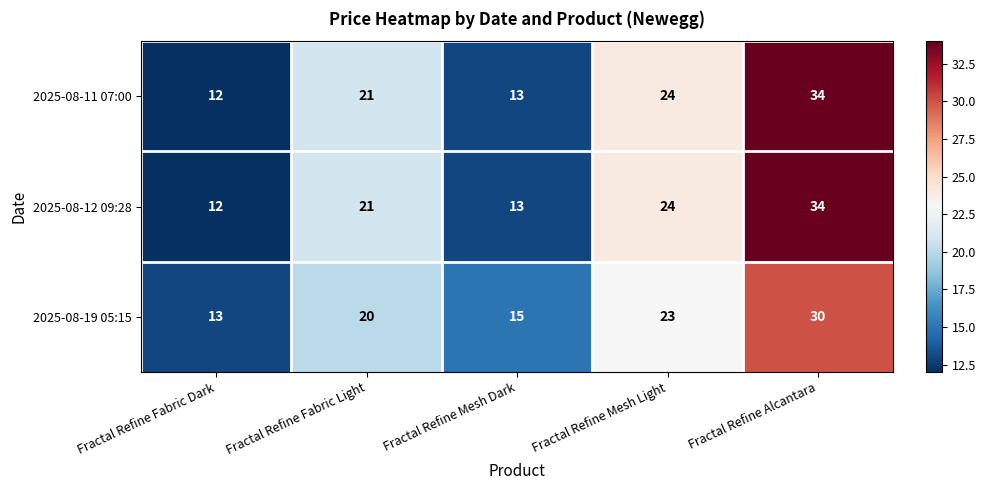

What is the difference between the maximum and second lowest values in the 2025-08-19 05:15 series?

15